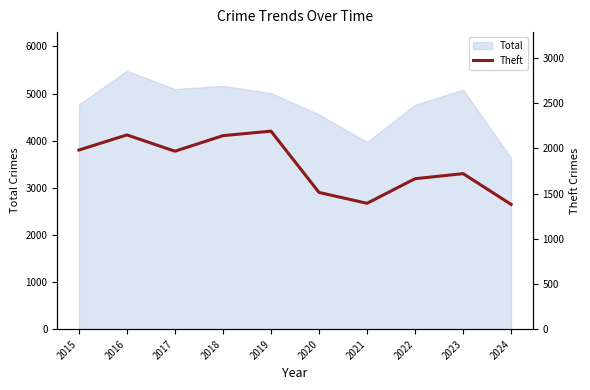

How many data points are less than 1968?

5